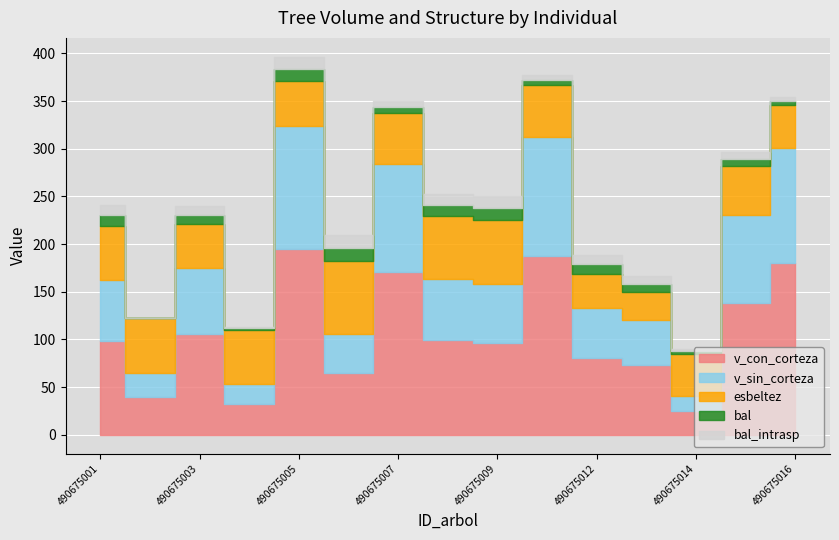

True or false: v_con_corteza and v_sin_corteza intersect in this chart.

False